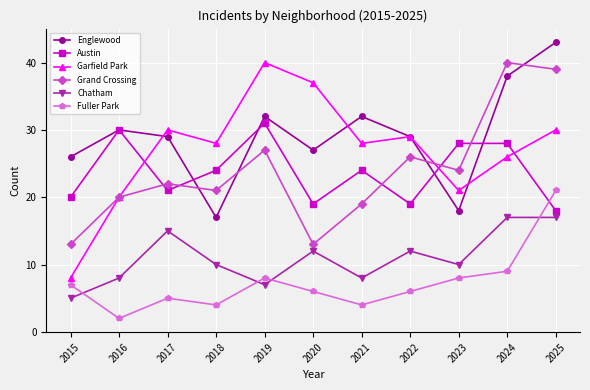

What is the smallest value displayed?

2